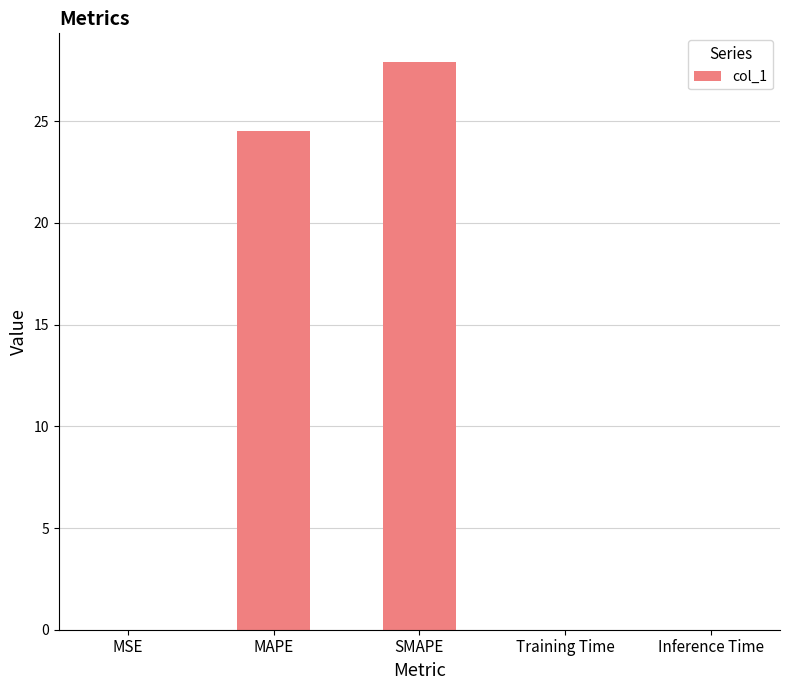

The value at SMAPE is 27.9. True or false?

True